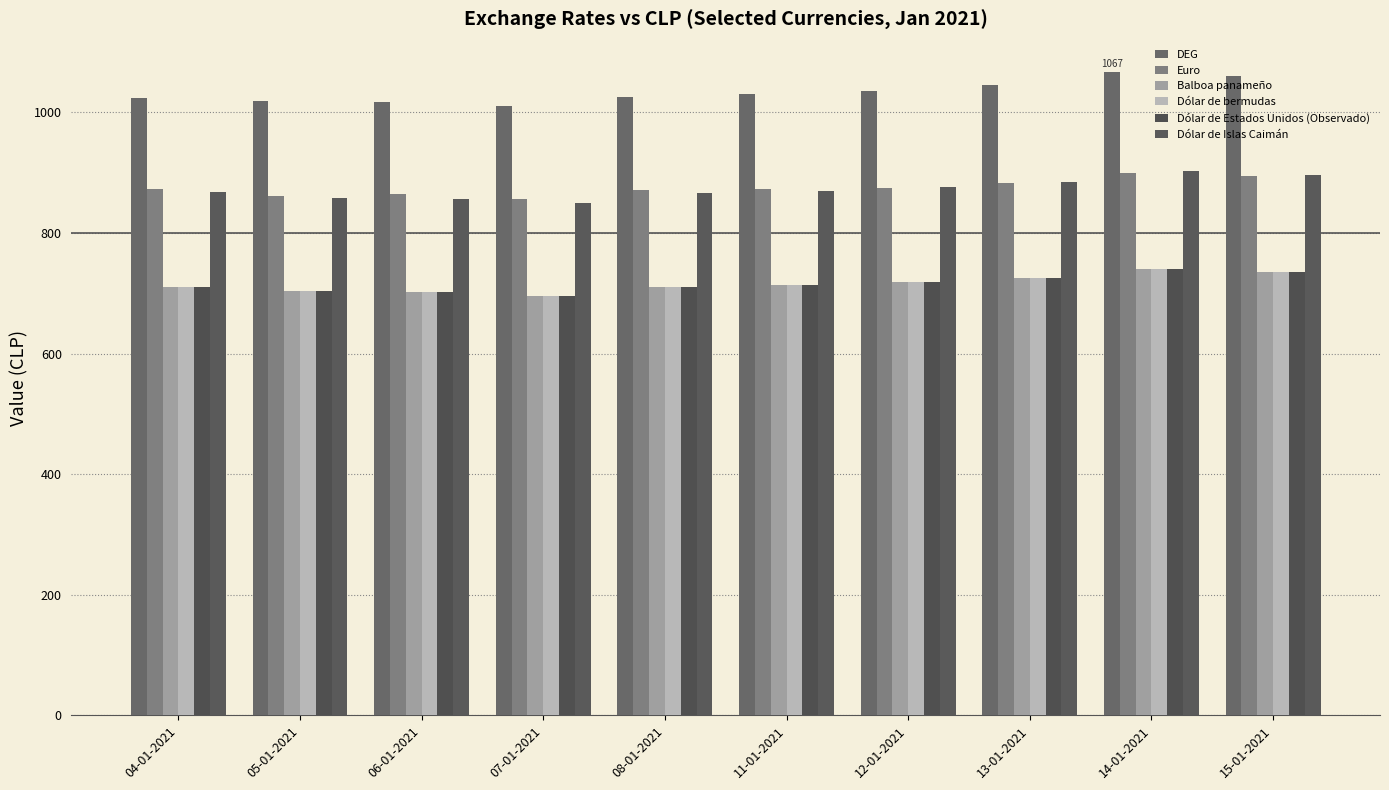

Reading left to right, transcribe all the data shown in this chart.

DEG: 1024.0	1018.4	1016.9	1010.0	1026.2	1030.8	1035.4	1045.0	1066.8	1060.2
Euro: 873.3	861.6	863.7	856.2	870.4	872.2	874.8	882.8	899.0	893.7
Balboa panameño: 711.0	702.9	702.3	696.2	710.0	713.3	718.9	725.2	739.7	735.4
Dólar de bermudas: 711.0	702.9	702.3	696.2	710.0	713.3	718.9	725.2	739.7	735.4
Dólar de Estados Unidos (Observado): 711.0	702.9	702.3	696.2	710.0	713.3	718.9	725.2	739.7	735.4
Dólar de Islas Caimán: 867.0	857.2	856.5	849.0	865.8	869.9	876.7	884.4	902.1	896.8